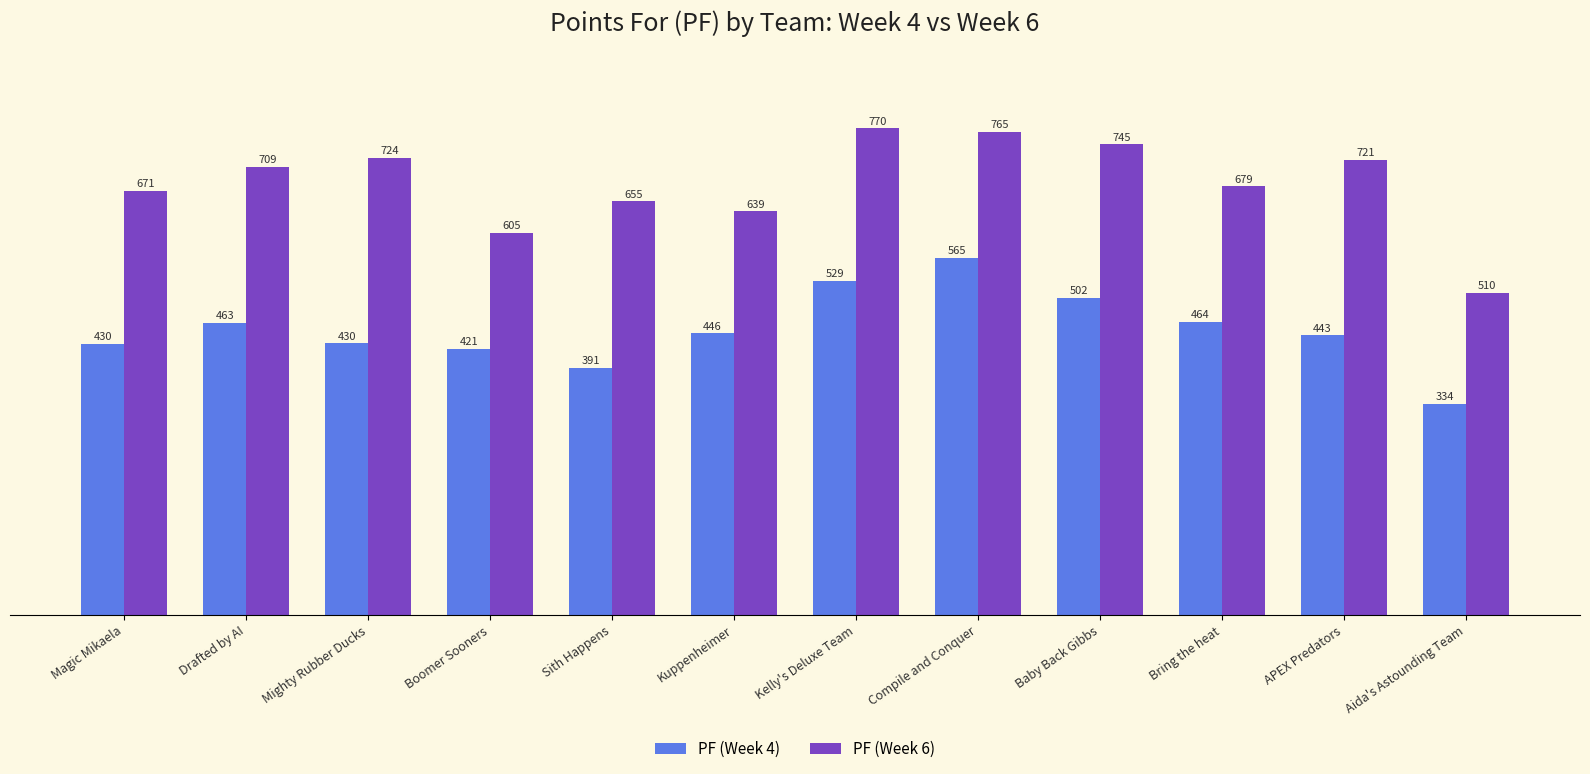

Is it true that PF (Week 6) equals 510.3 at Aida's Astounding Team?

True